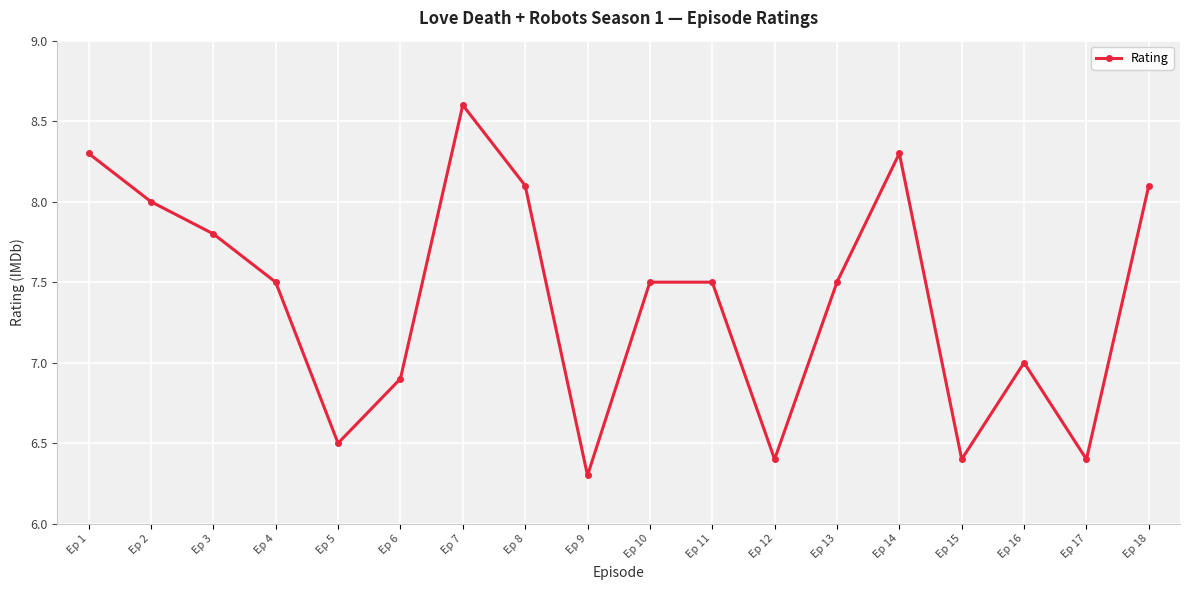

What is the maximum value shown in the chart?

8.6